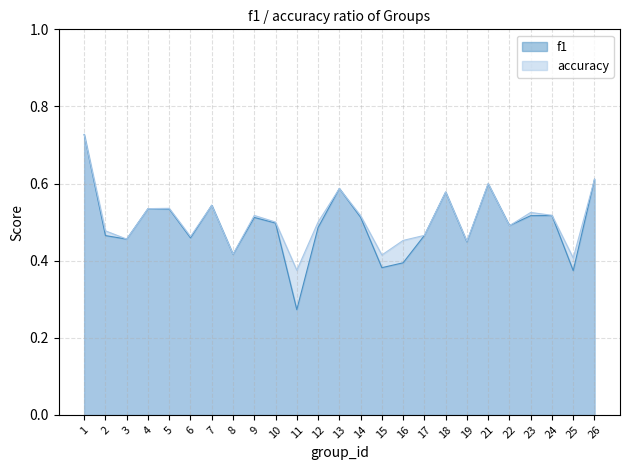

Which series ends up on top after the final intersection of accuracy and f1?

accuracy